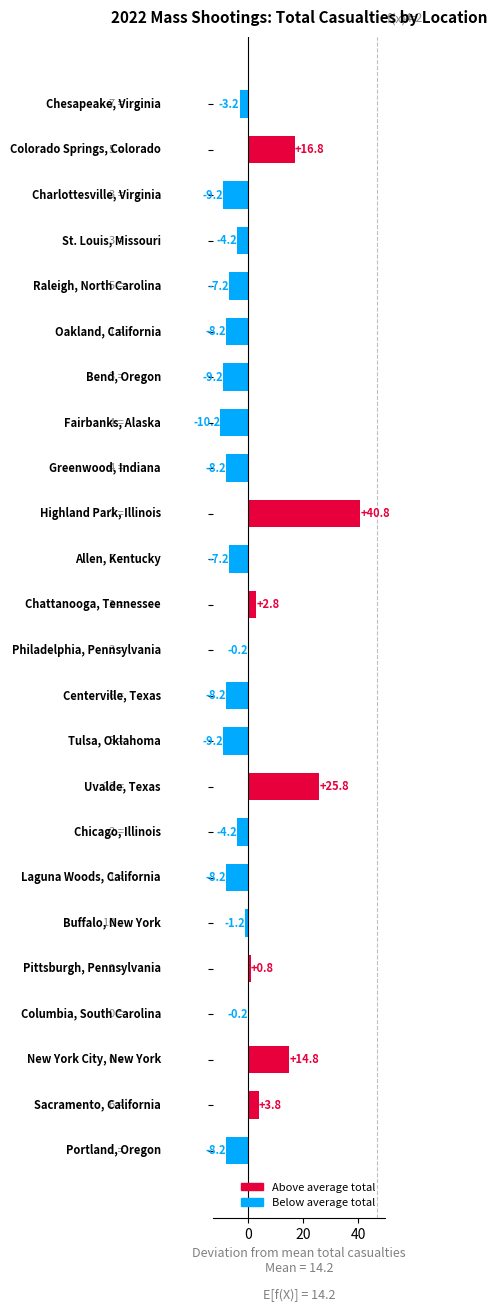

What is the maximum value shown in the chart?

40.8